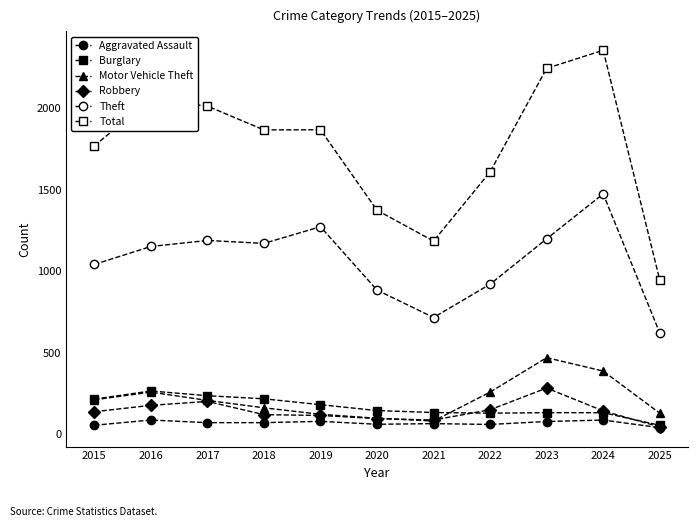

At which label does Theft first exceed 1151?

2017